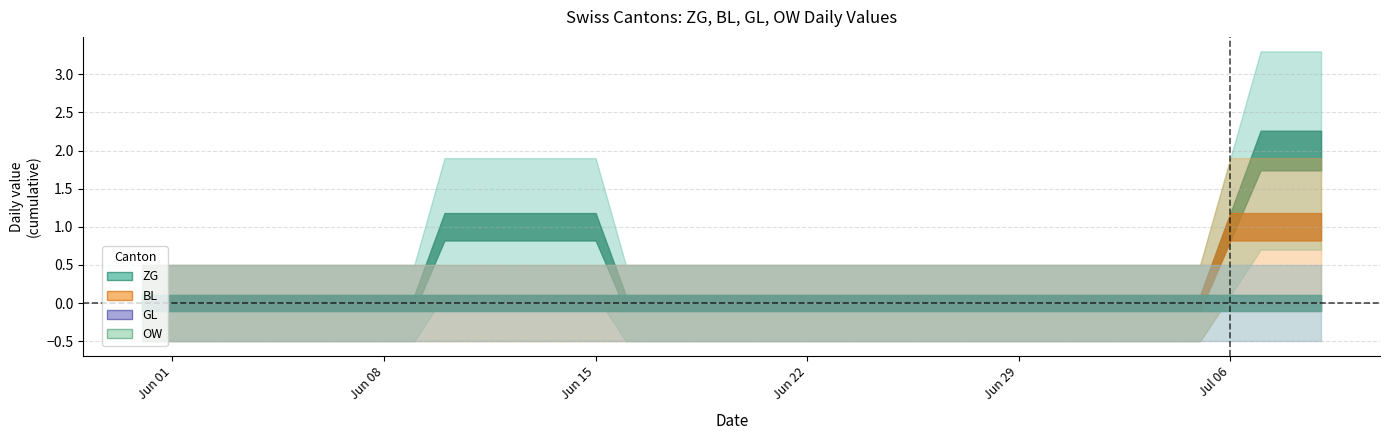

What are all the series names shown in the legend?

ZG, BL, GL, OW